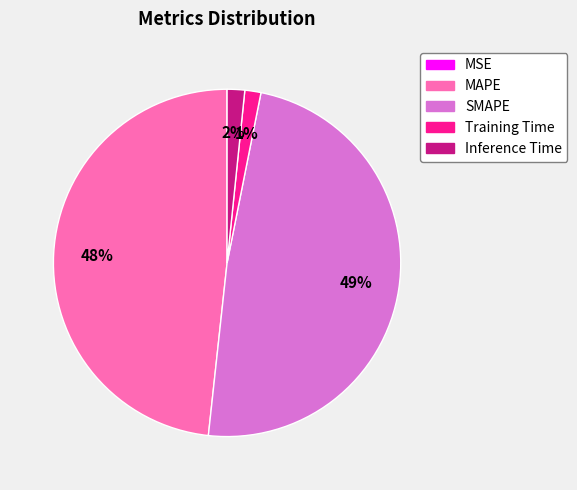

Is there a majority slice in this chart?

No